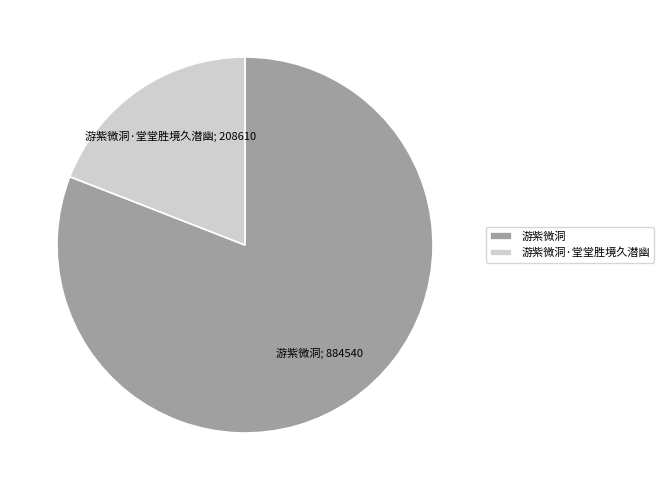

Which slice is the smallest?

游紫微洞·堂堂胜境久潜幽